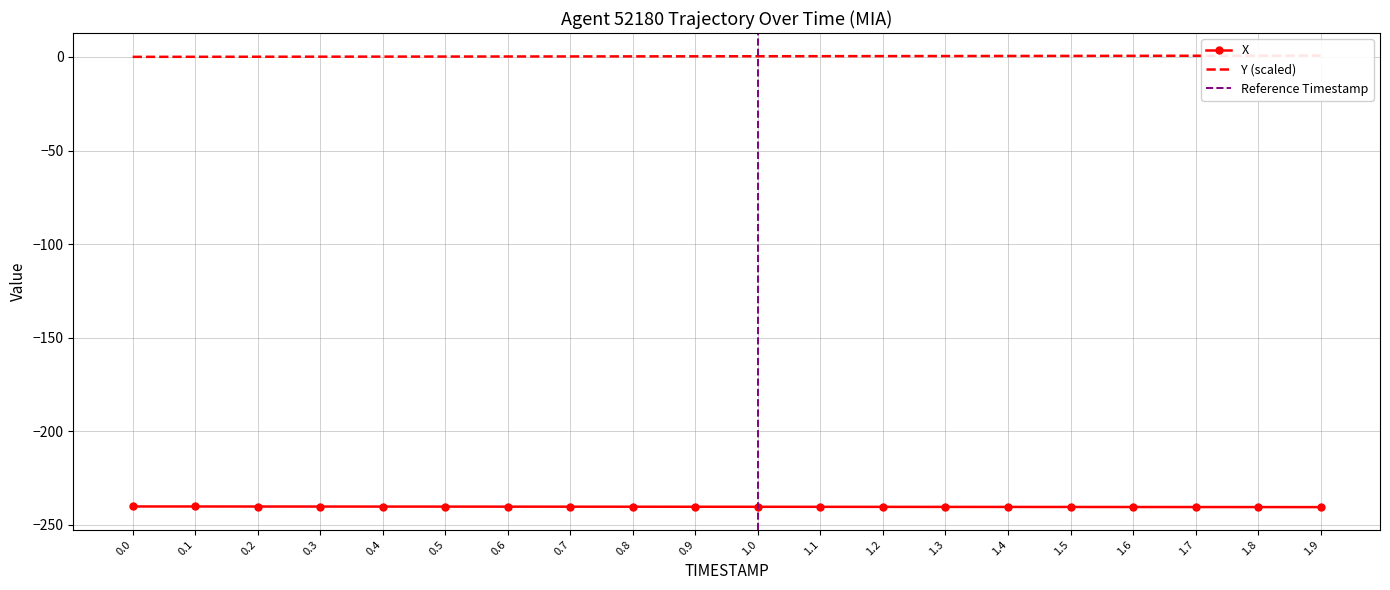

True or false: Y has a value of 0.2 at 0.2.

False